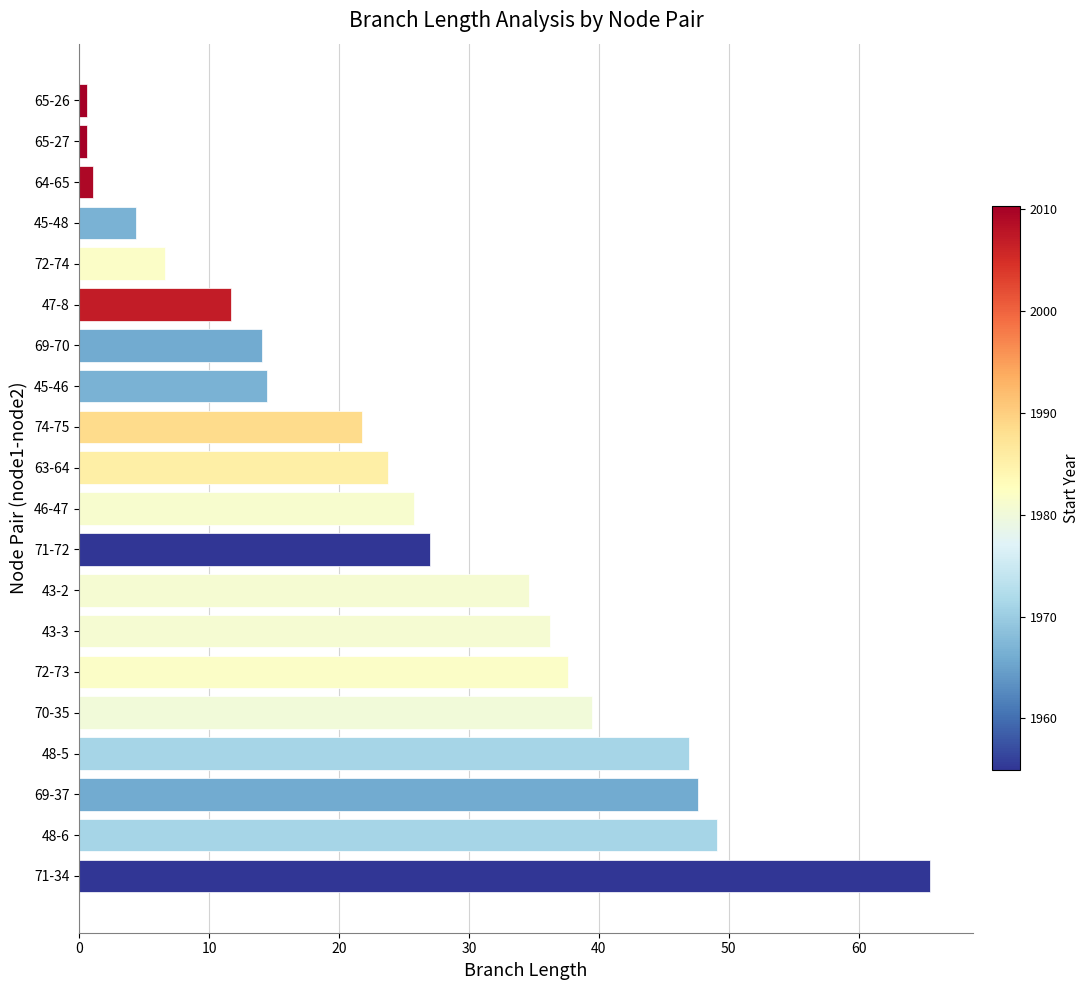

Approximately how many times larger is the value at 74-75 compared to 71-72?

0.8